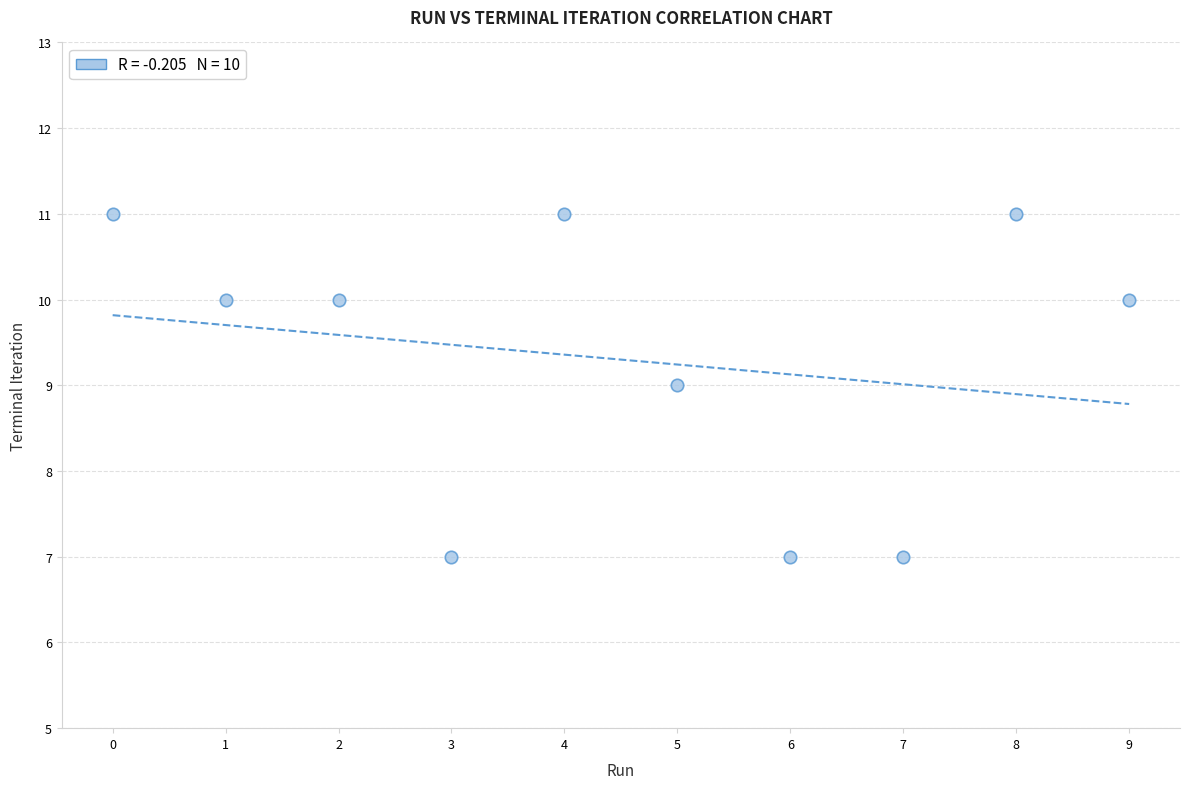

What is the average Y value?

9